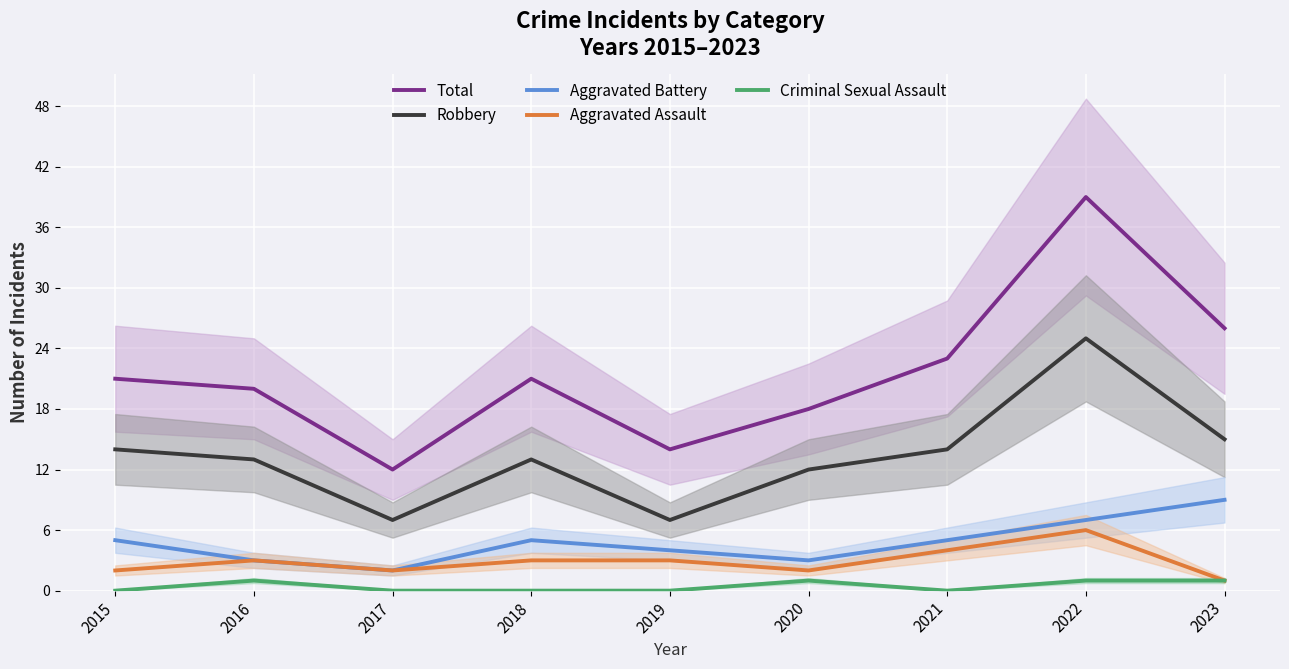

What is the total value across all series at 2019?

28